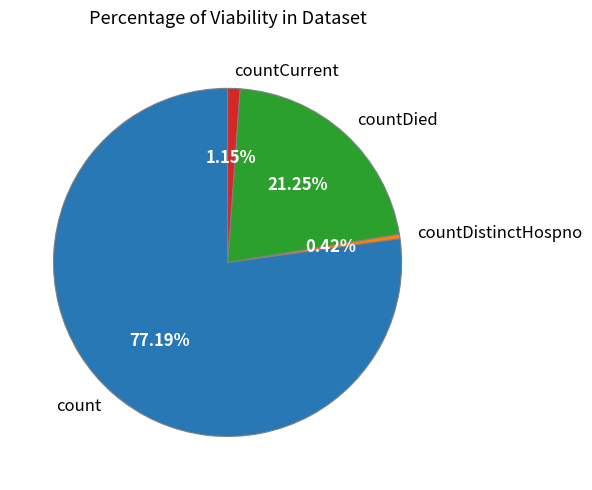

Approximately how many times larger is the value at count compared to countDied?

3.6